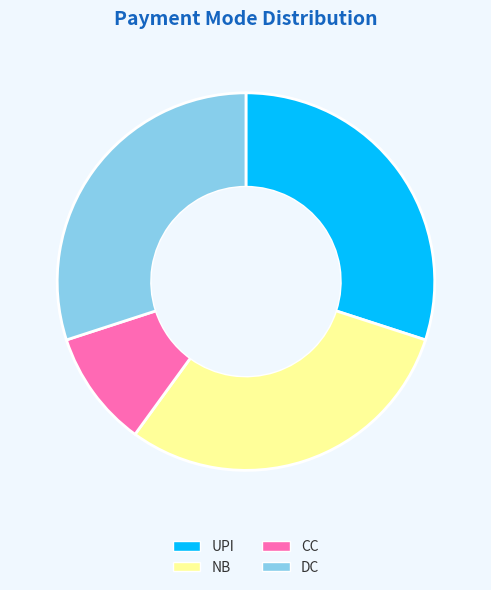

Is the sum of NB and CC greater than half?

No